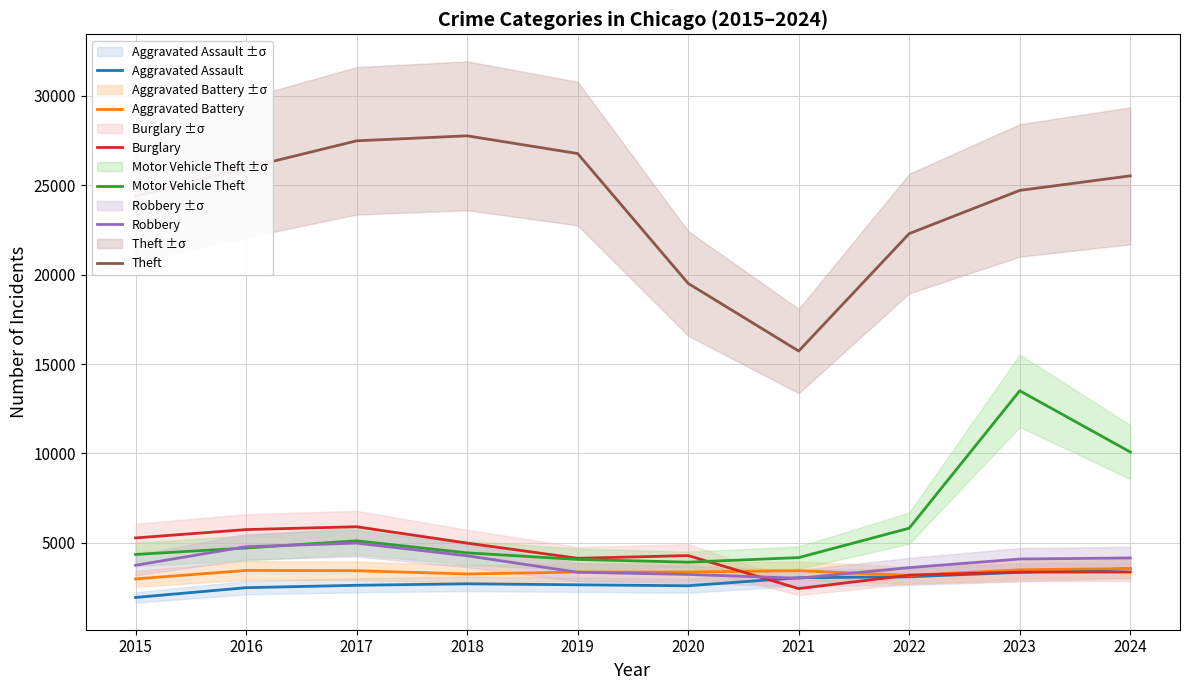

Reading left to right, what are all the values shown in this chart?

Aggravated Assault: 2015=1939	2016=2485	2017=2620	2018=2703	2019=2647	2020=2594	2021=3044	2022=3097	2023=3344	2024=3550
Aggravated Battery: 2015=2977	2016=3451	2017=3435	2018=3252	2019=3362	2020=3366	2021=3435	2022=3174	2023=3487	2024=3557
Burglary: 2015=5270	2016=5737	2017=5897	2018=4979	2019=4131	2020=4282	2021=2435	2022=3188	2023=3358	2024=3363
Motor Vehicle Theft: 2015=4347	2016=4707	2017=5109	2018=4436	2019=4066	2020=3914	2021=4169	2022=5814	2023=13504	2024=10078
Robbery: 2015=3739	2016=4780	2017=4980	2018=4272	2019=3349	2020=3227	2021=3015	2022=3609	2023=4090	2024=4149
Theft: 2015=24391	2016=25975	2017=27489	2018=27770	2019=26778	2020=19512	2021=15727	2022=22298	2023=24715	2024=25530